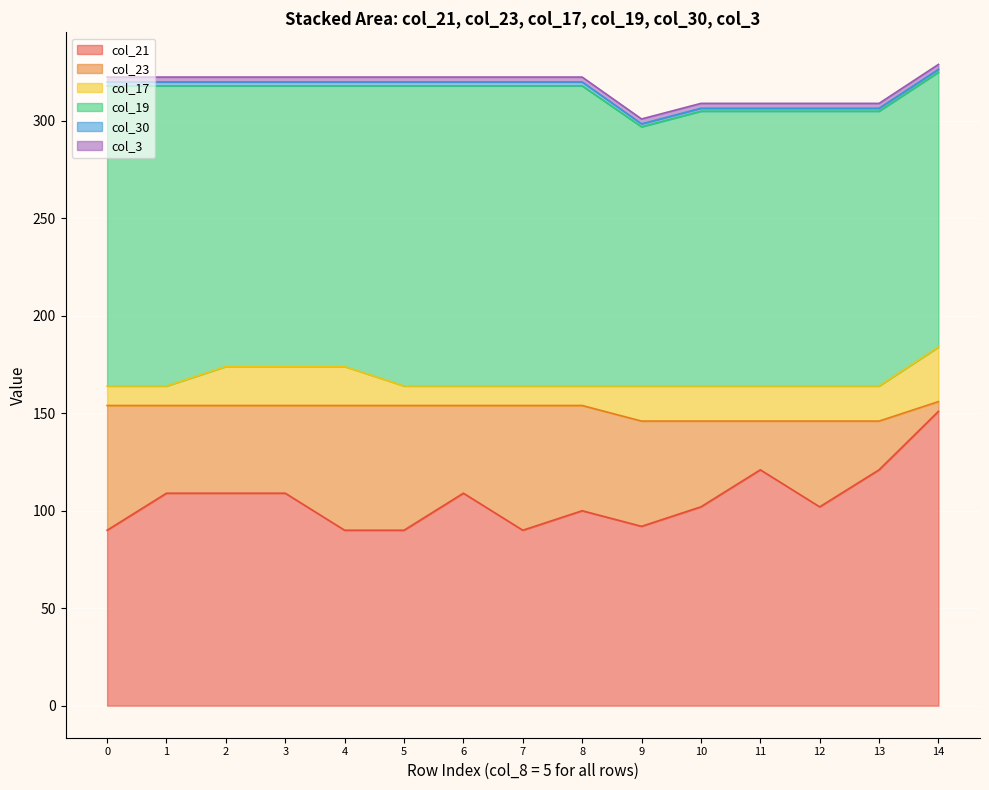

True or false: col_23 and col_30 intersect in this chart.

False